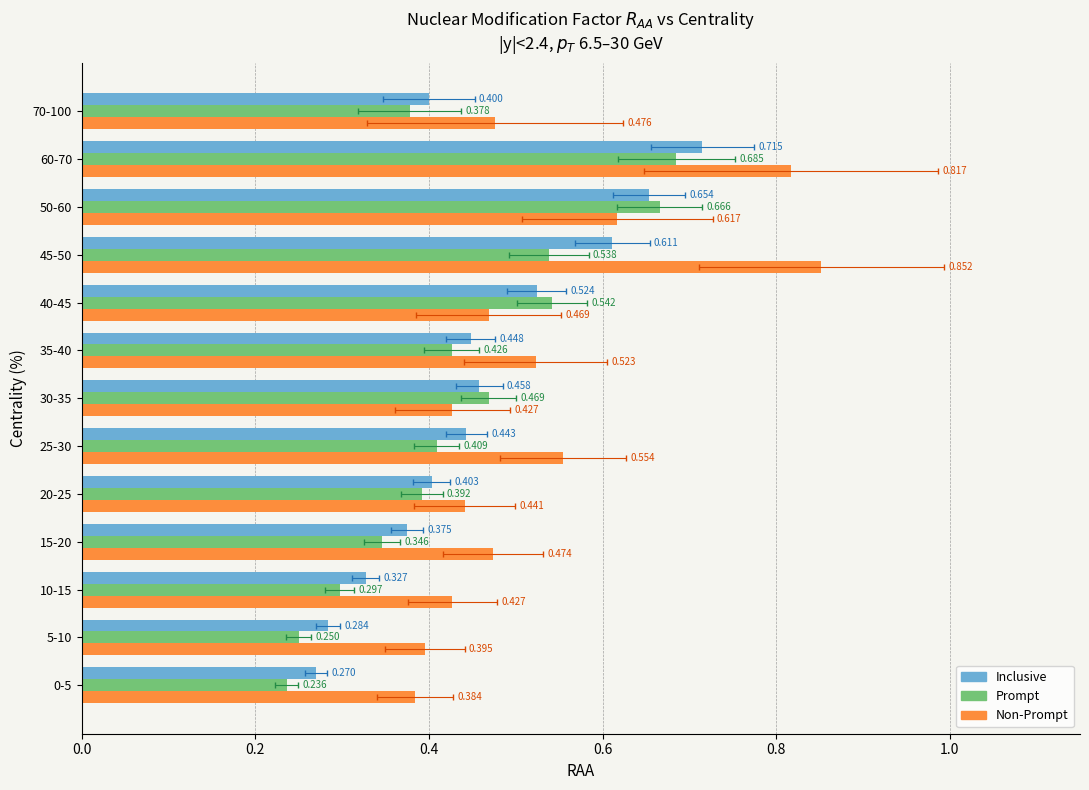

At how many categories does at least one series exceed 0?

13